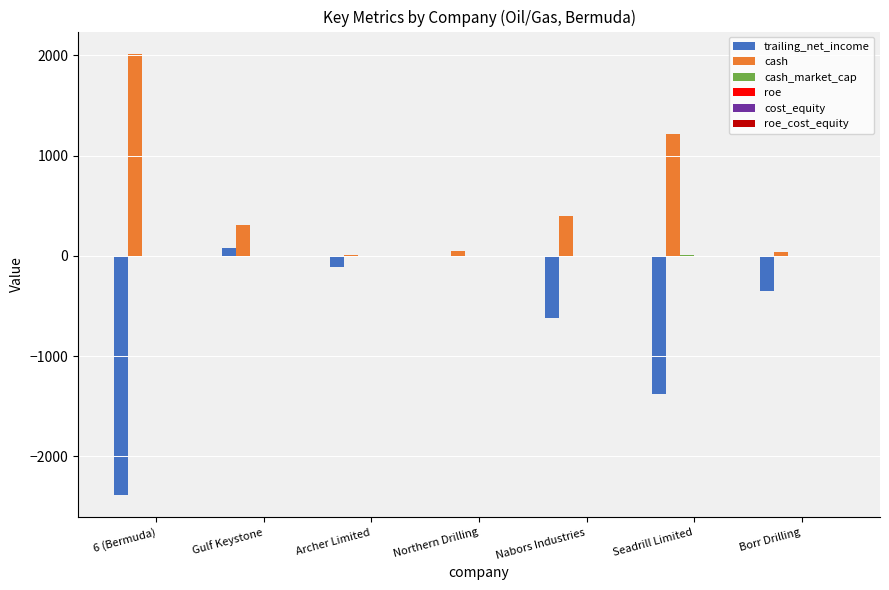

At which label is trailing_net_income closest to -1155?

Seadrill Limited